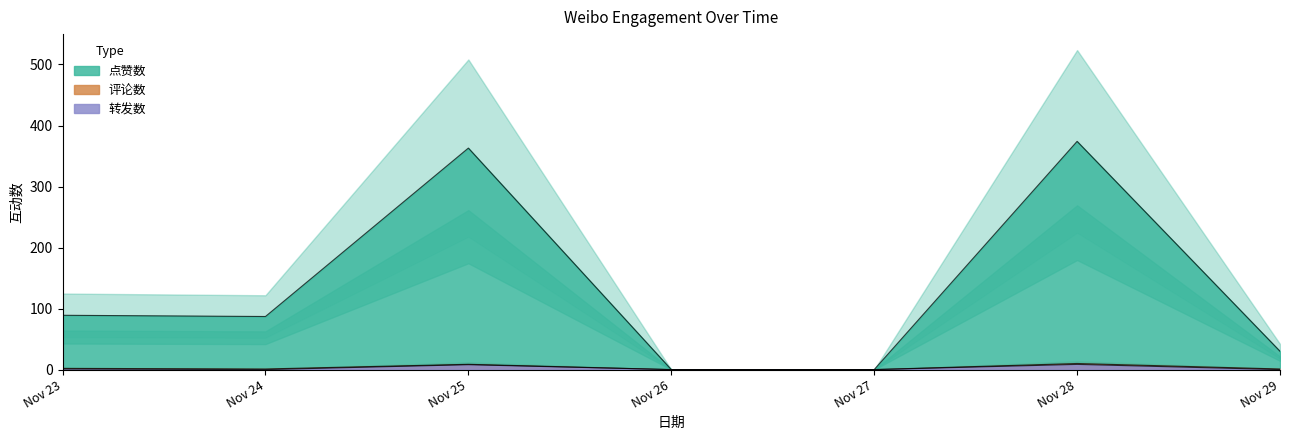

At which category does 点赞数 reach its first local peak?

Nov 25